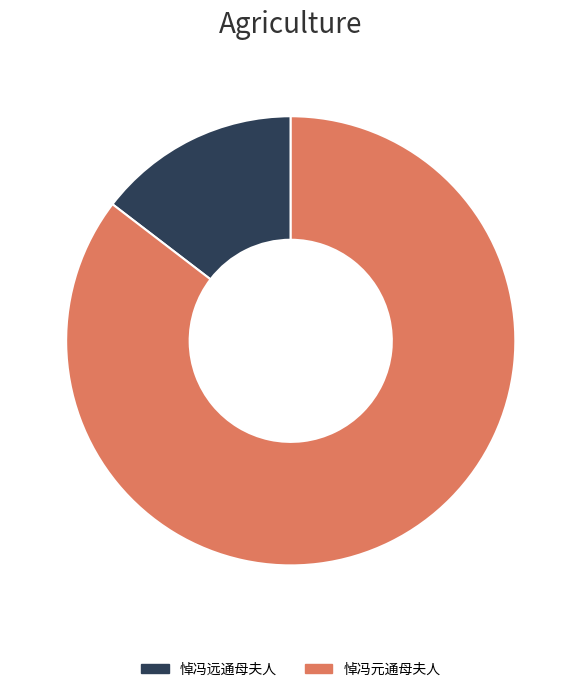

Do 悼冯远通母夫人 and 悼冯元通母夫人 together represent more than half of the pie?

Yes